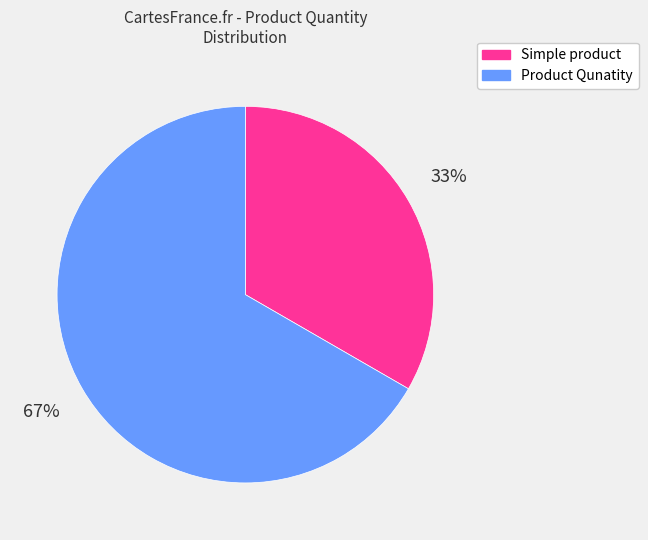

Rank the categories by value from lowest to highest.

Simple product, Product Qunatity